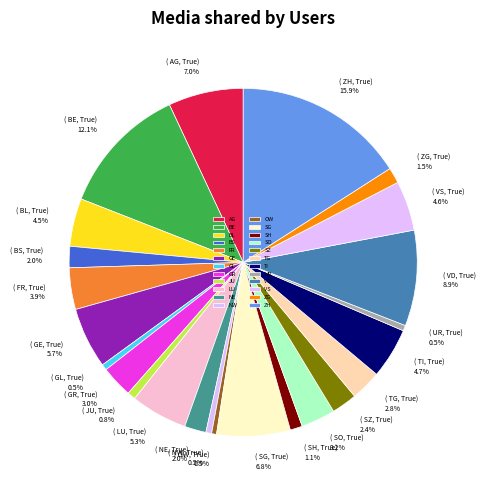

What is the change in value from AG to VD?

+186